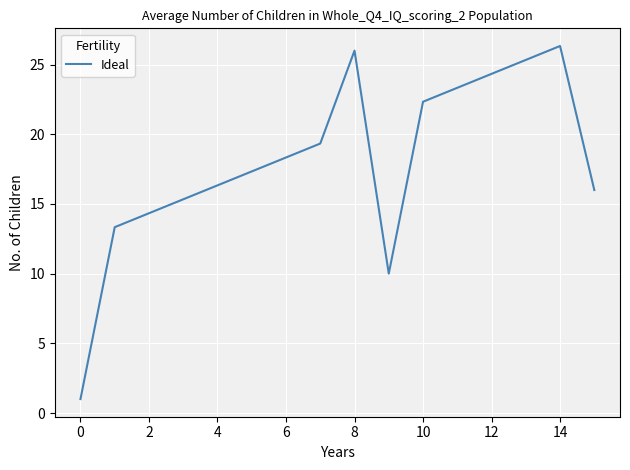

What is the difference between the maximum and minimum values?

25.3